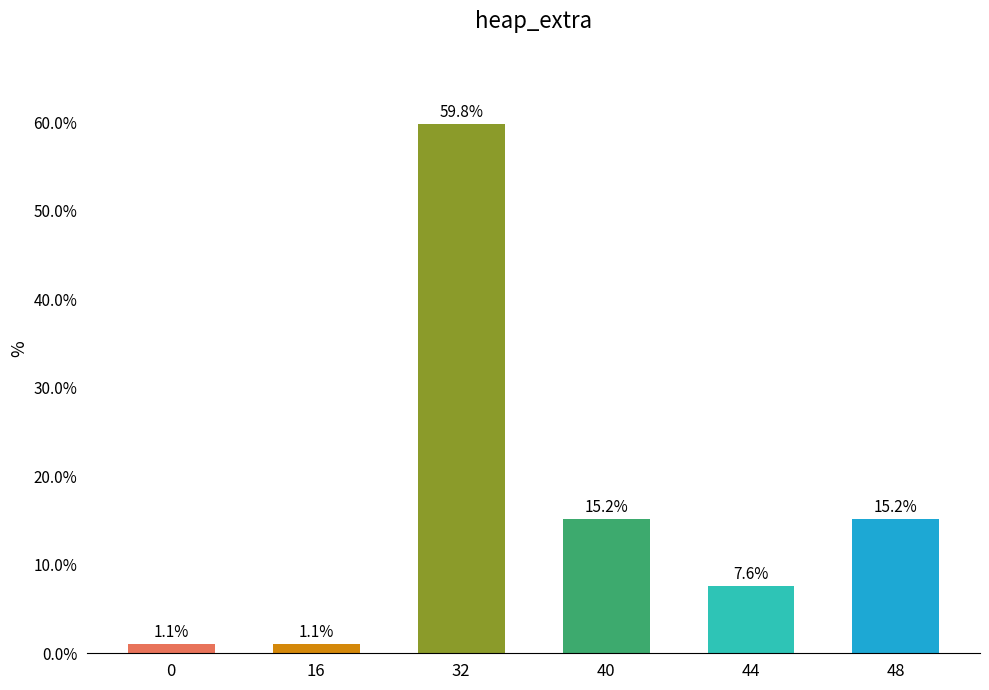

Are the bars horizontal?

No